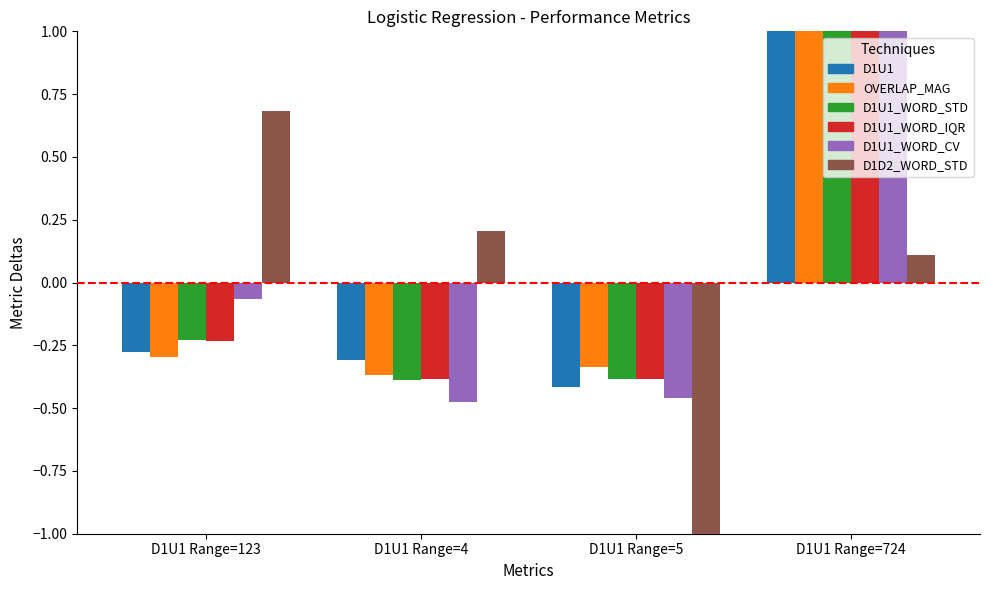

Which category has the highest value in the D1U1_WORD_CV series?

D1U1 Range=724